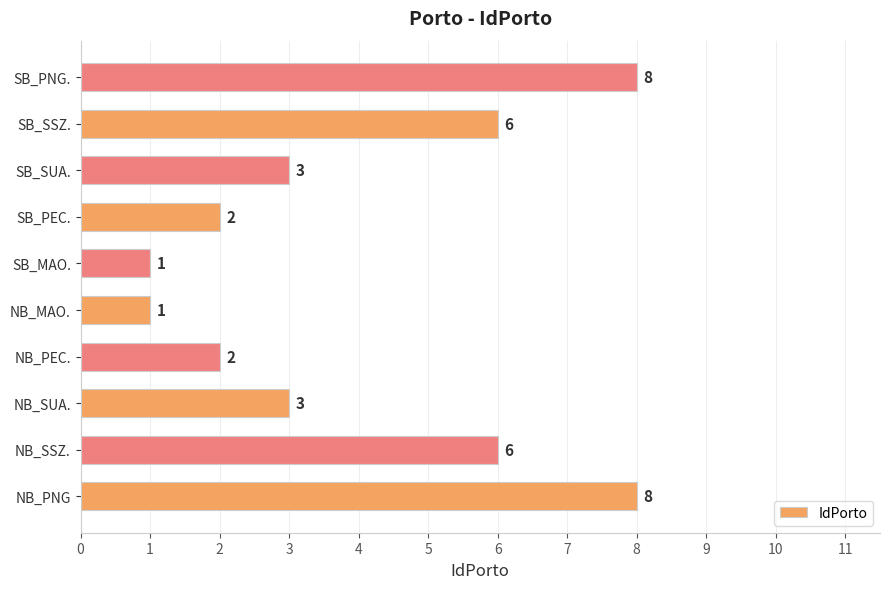

Are the bars horizontal?

Yes